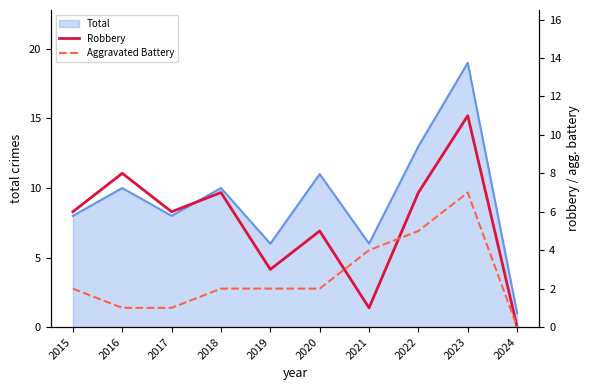

The Aggravated Battery series shows 2 at 2019. True or false?

True